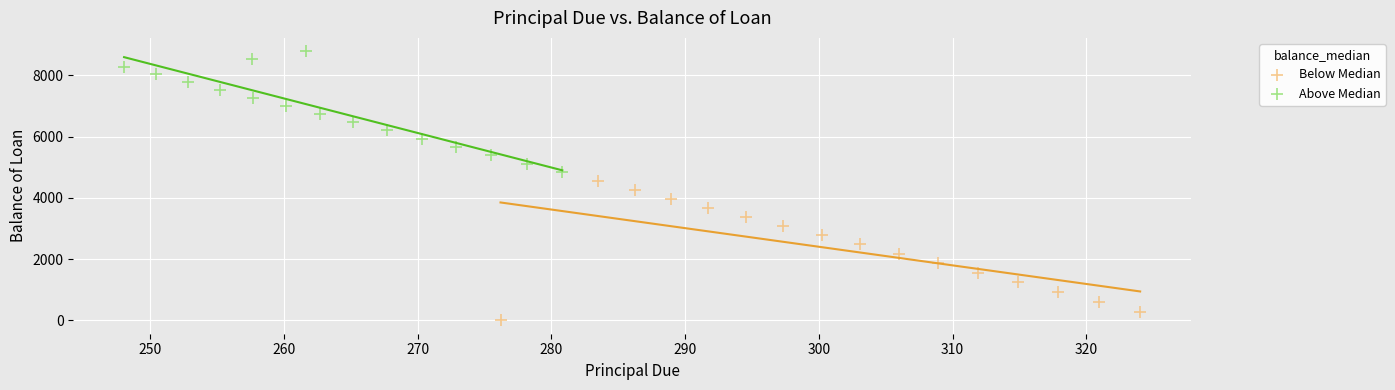

Which series has the widest spread of Y values?

Below Median